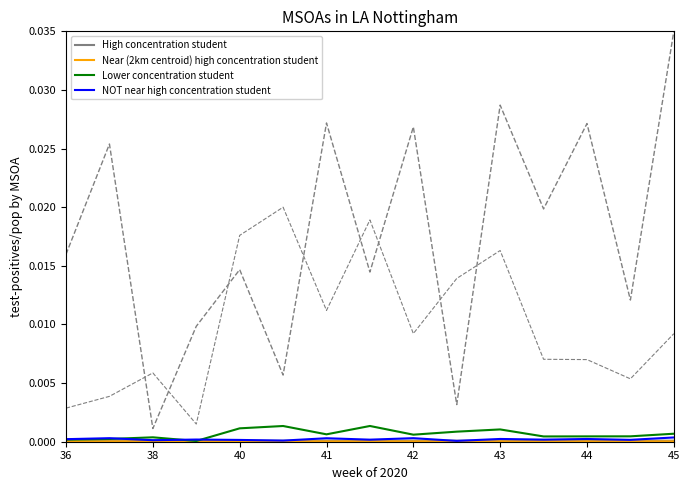

At which category does Near (2km centroid) high concentration student reach its first local peak?

41